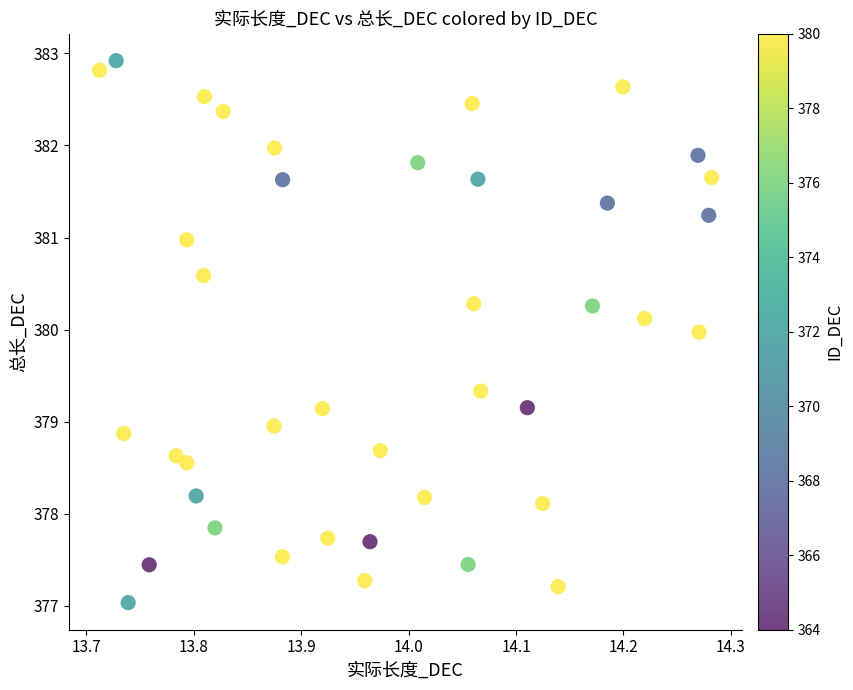

What is the range of X values (max minus min)?

0.6